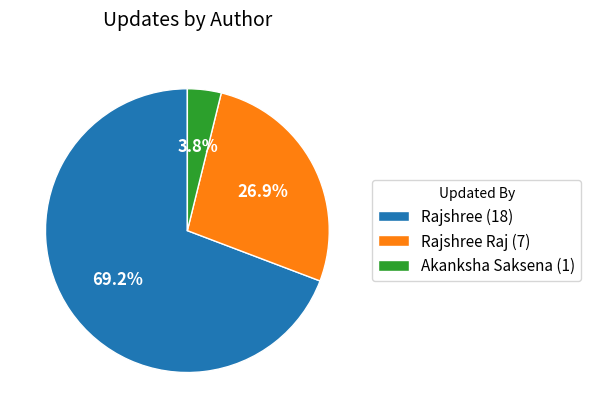

Does Rajshree Raj (7) account for over 50% of the chart?

No